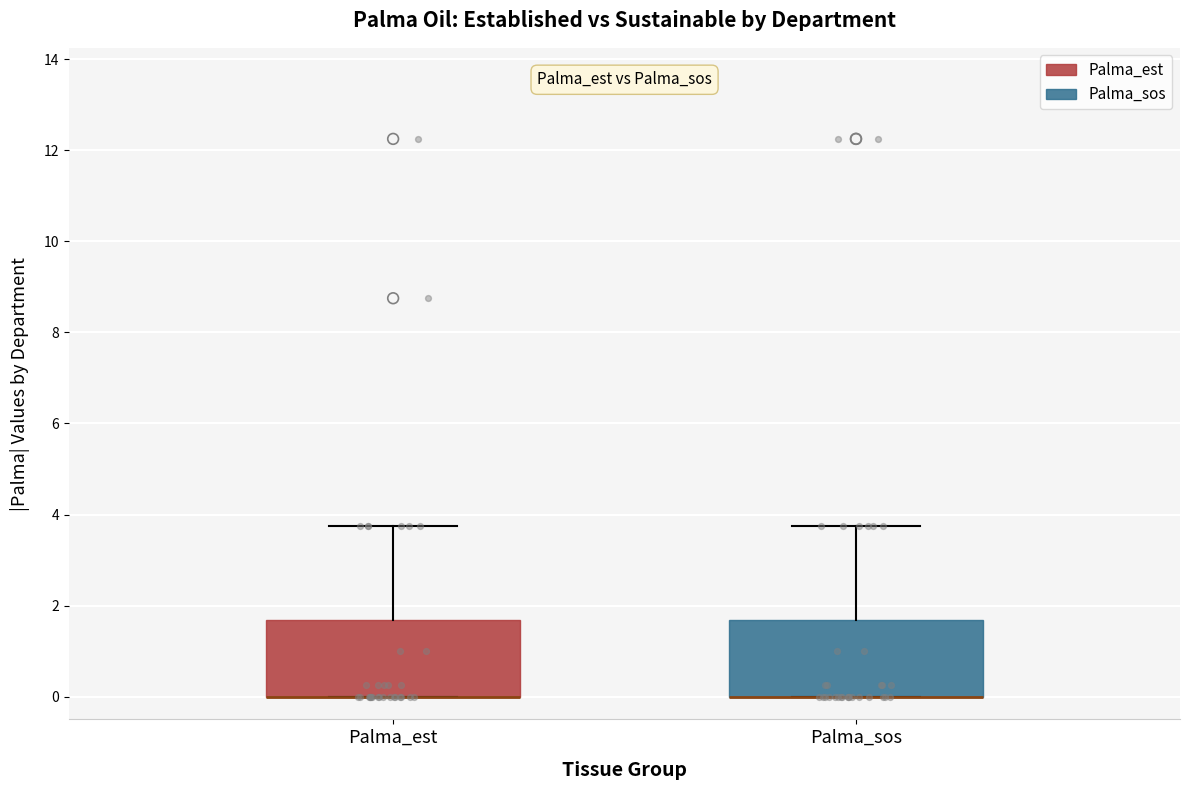

Reading left to right, read every box against the y-axis: the position of its median line, the range the box covers, and the ends of its whiskers. The values are not printed on the chart, so give them approximately, as read against the axis.

Palma_est: median 0.0 (drawn on the box's lower edge), box 0.0 to 1.6, whiskers 0.0 to 3.8
Palma_sos: median 0.0 (drawn on the box's lower edge), box 0.0 to 1.6, whiskers 0.0 to 3.8